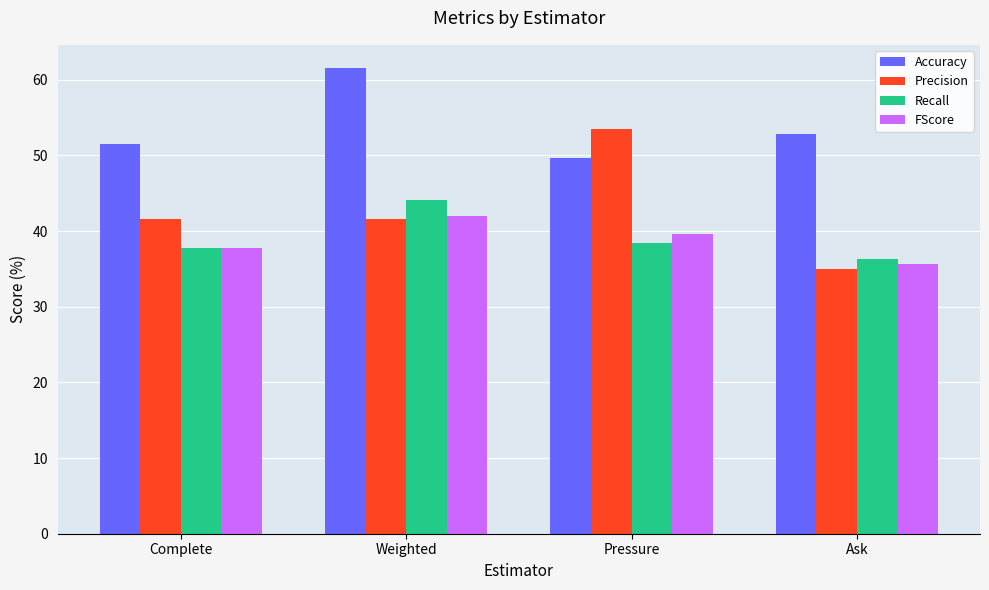

Where does the Accuracy series first go above 52?

Weighted